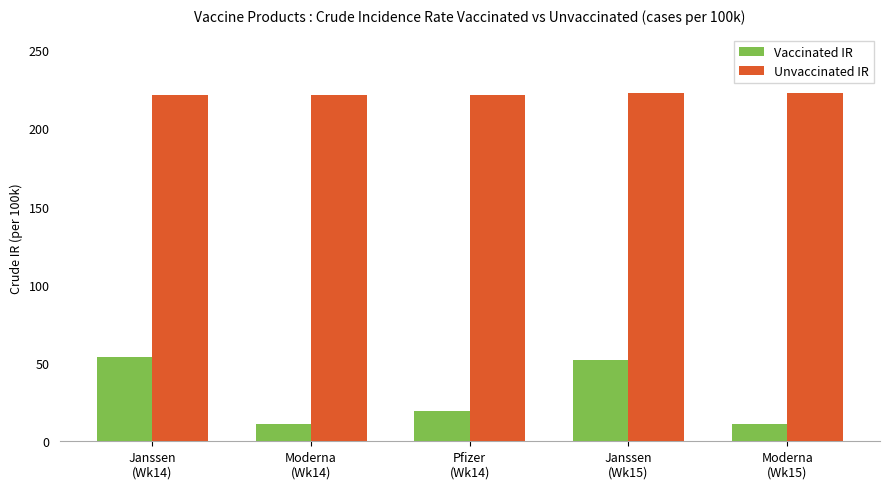

The value of Unvaccinated IR at Moderna
(Wk14) is 135.0. True or false?

False